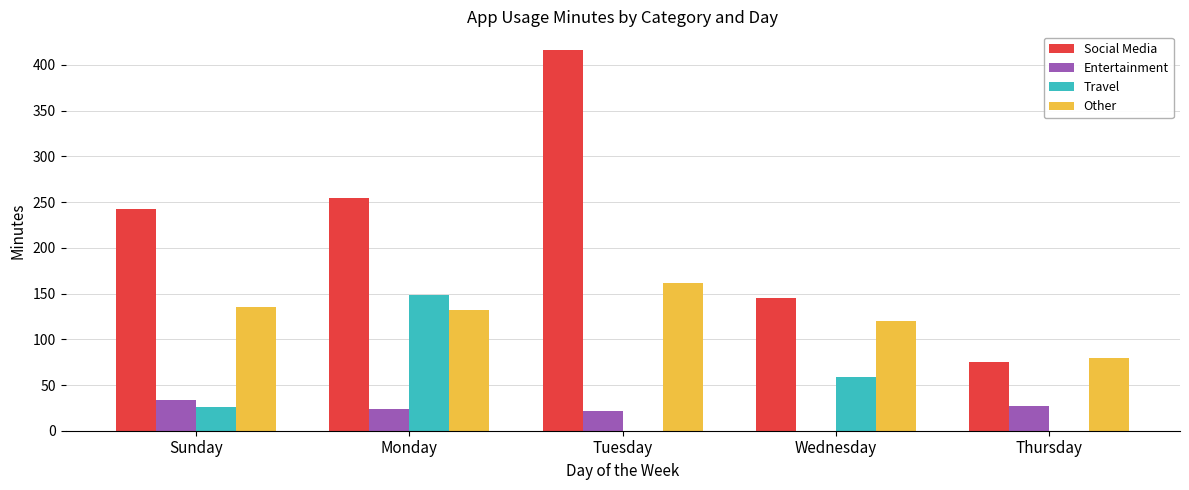

At which category is the sum across all series the highest?

Tuesday